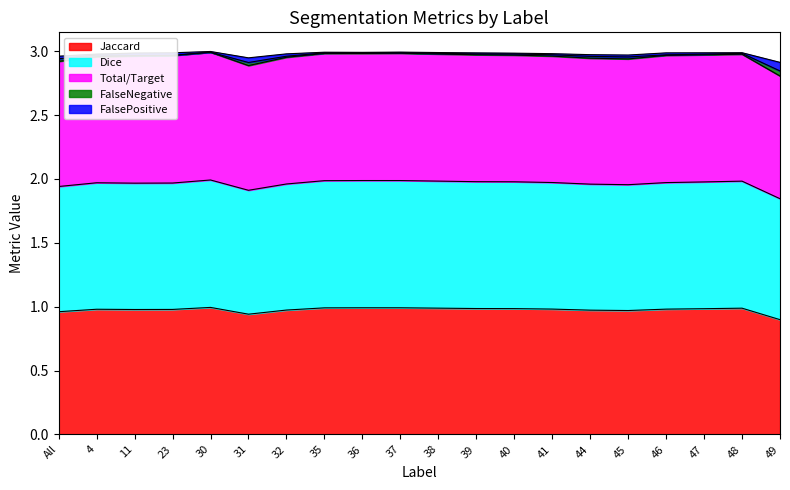

Does the chart have visible grid lines?

No